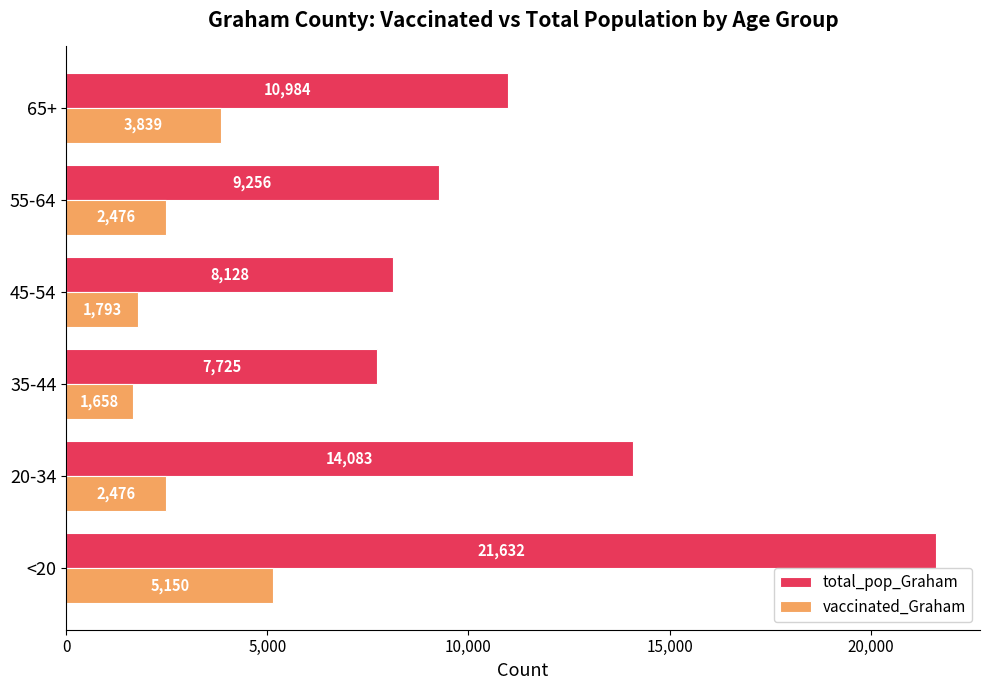

What are all the series names shown in the legend?

total_pop_Graham, vaccinated_Graham